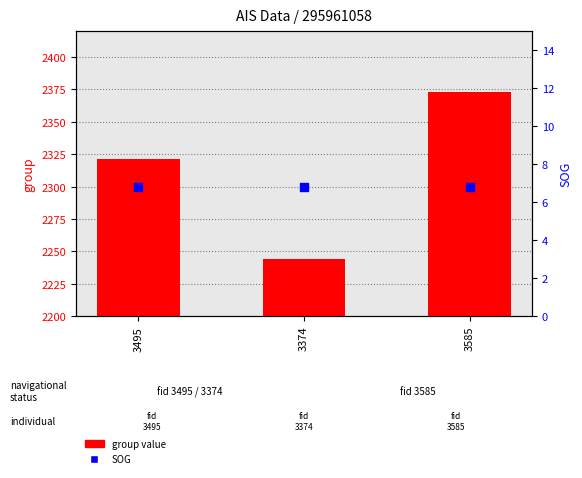

Which series reaches the minimum Y coordinate?

SOG